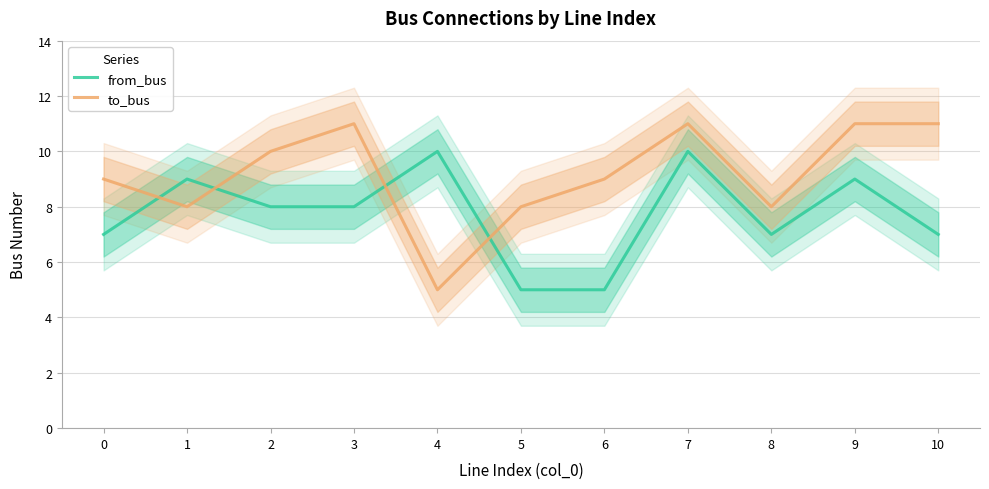

Which series has the largest range (max minus min)?

to_bus